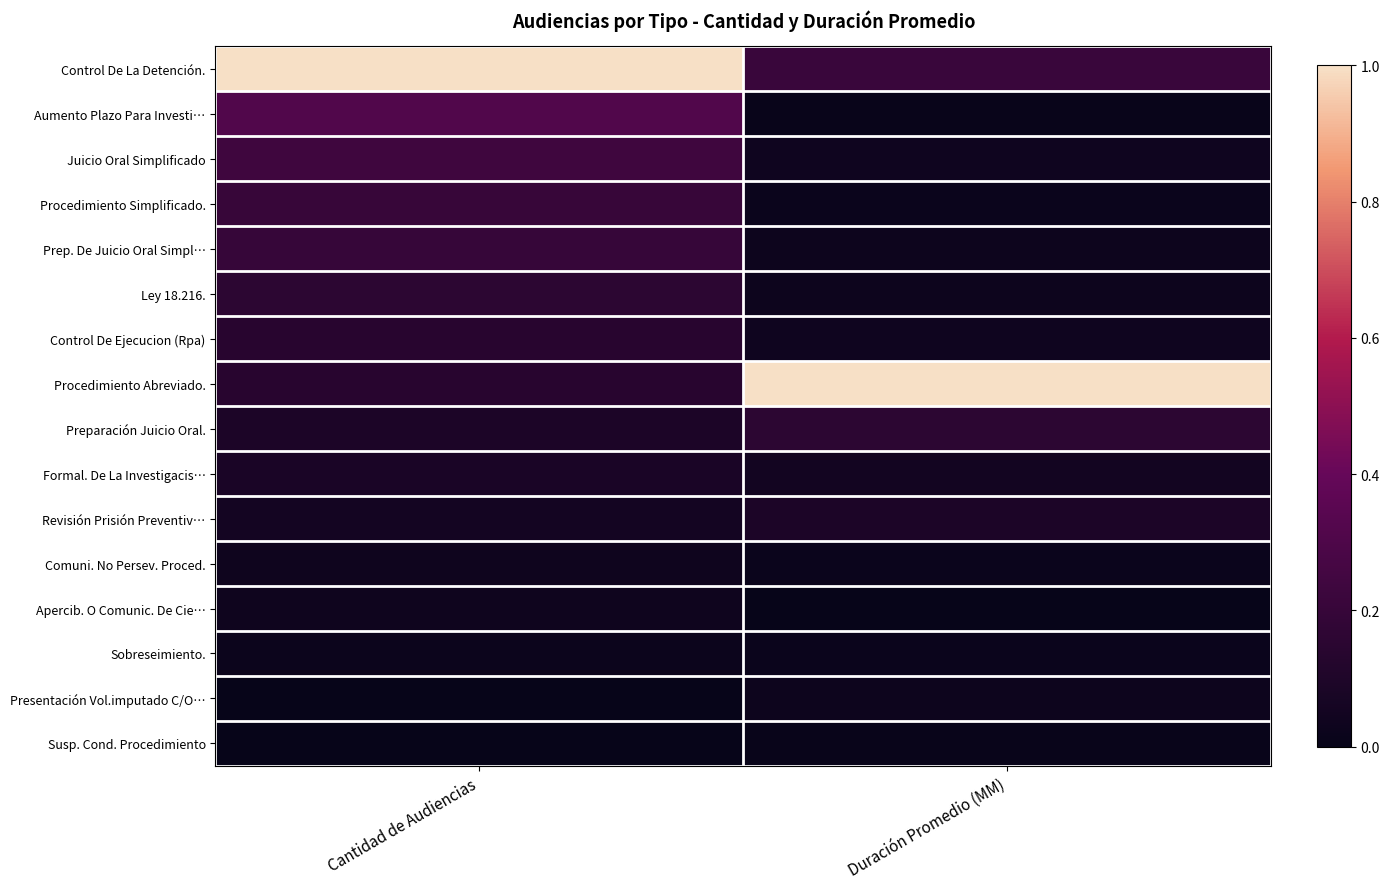

How many series are shown in this chart?

16